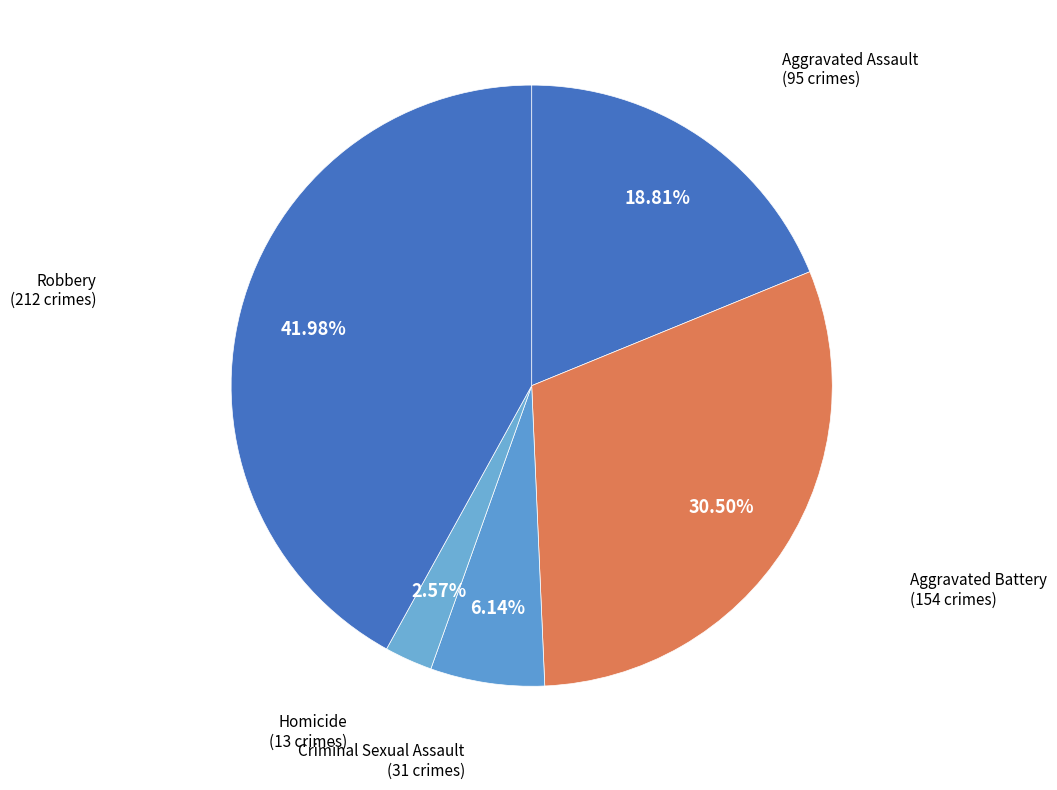

Count the number of slices in the pie.

5